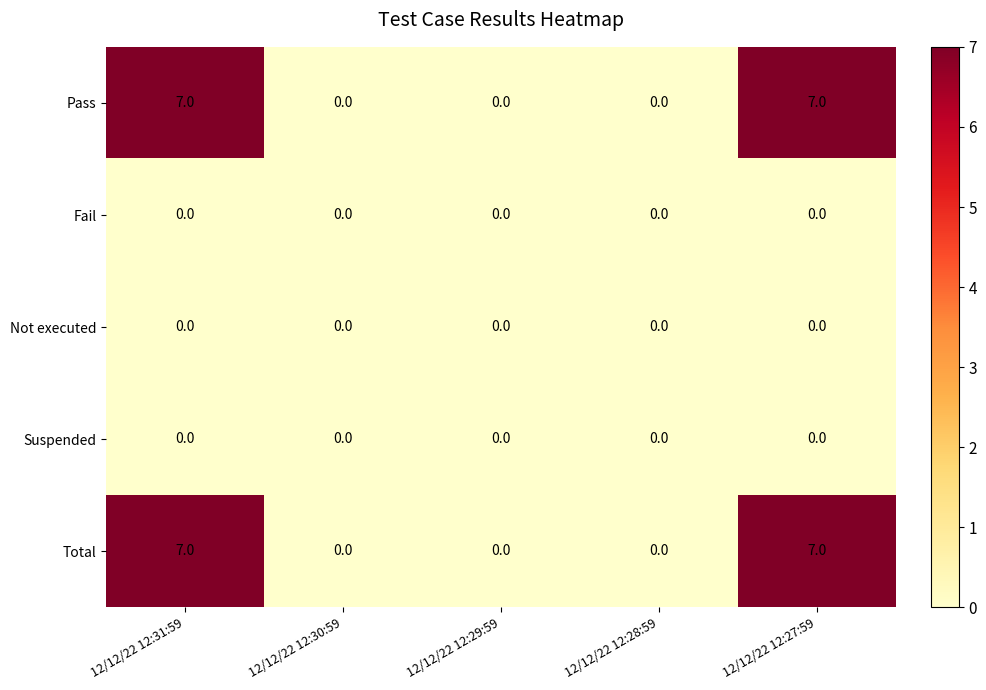

Is the value of Total at 12/12/22 12:31:59 greater than the value of Pass at 12/12/22 12:30:59?

Yes